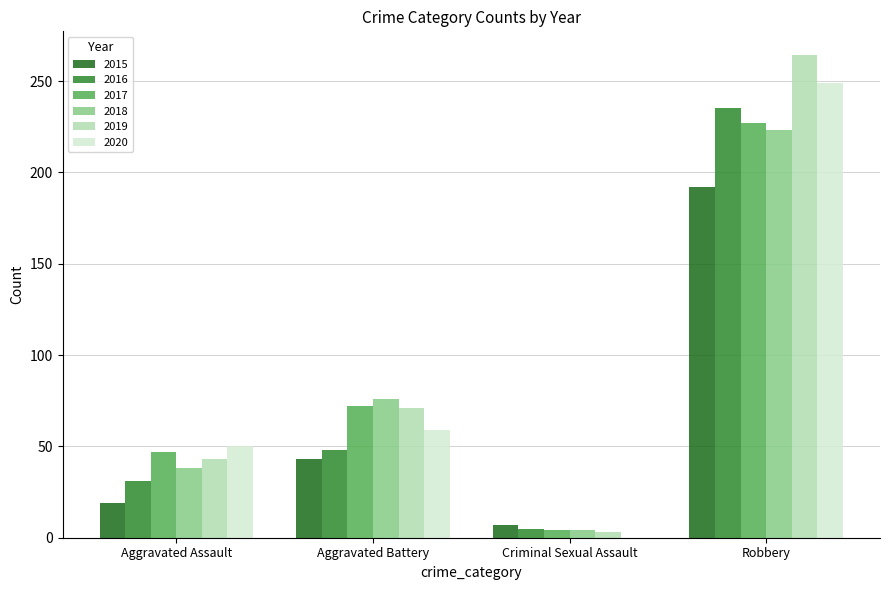

How many data points does each series have?

4